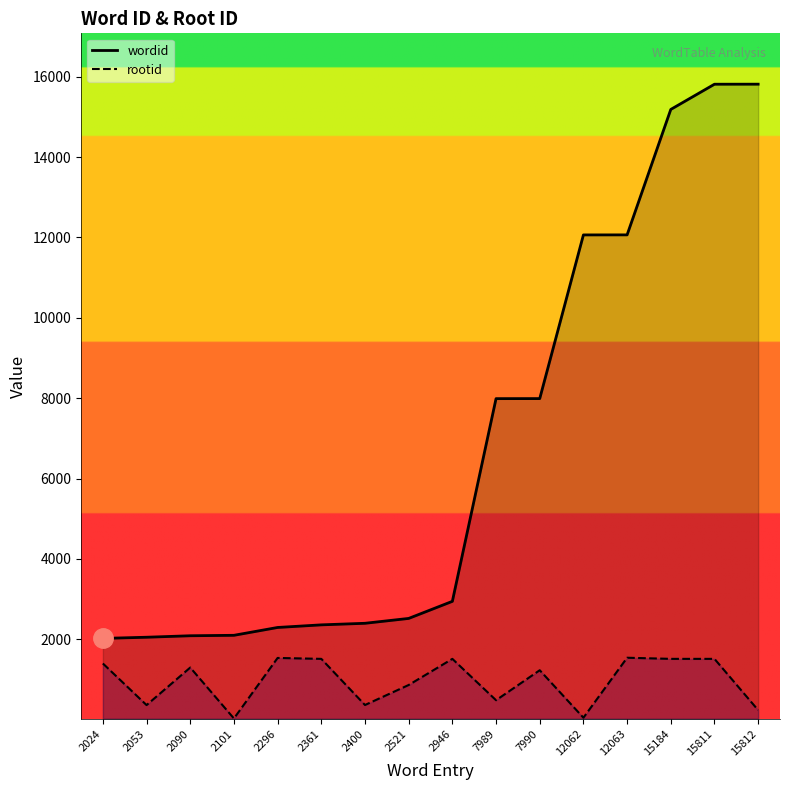

What is the sum of all wordid values?

107703